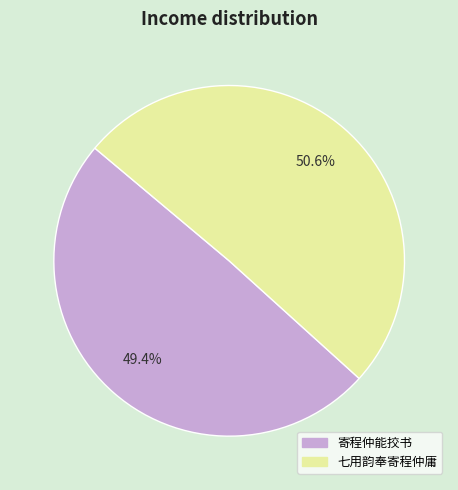

What percentage do 七用韵奉寄程仲庸 and 寄程仲能挍书 together represent?

100.0%